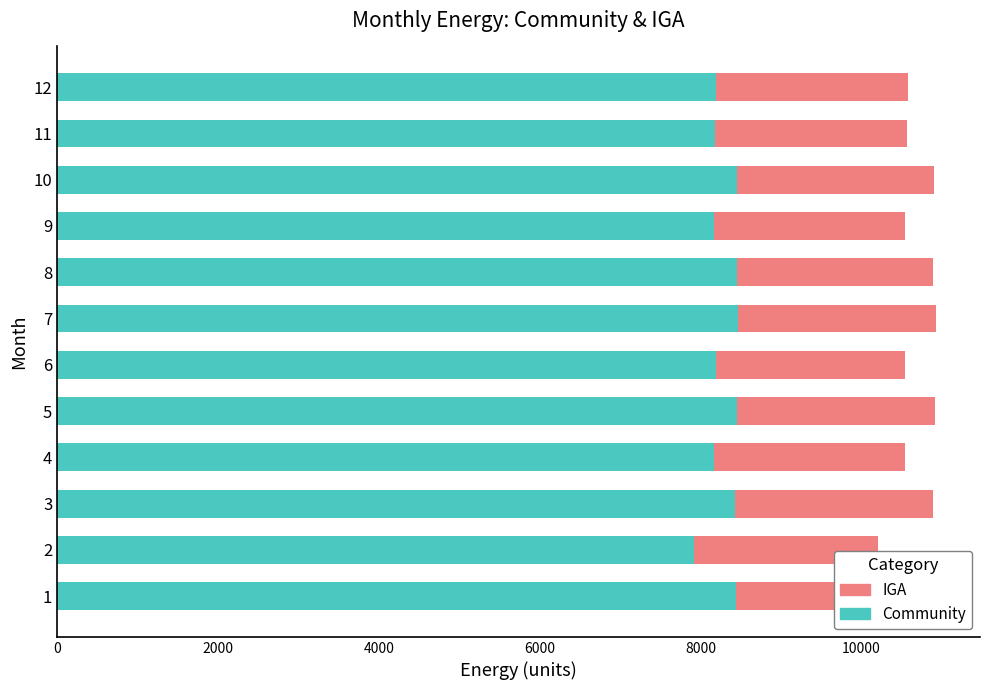

What is the difference between the second highest and second lowest values in the Community series?

282.4